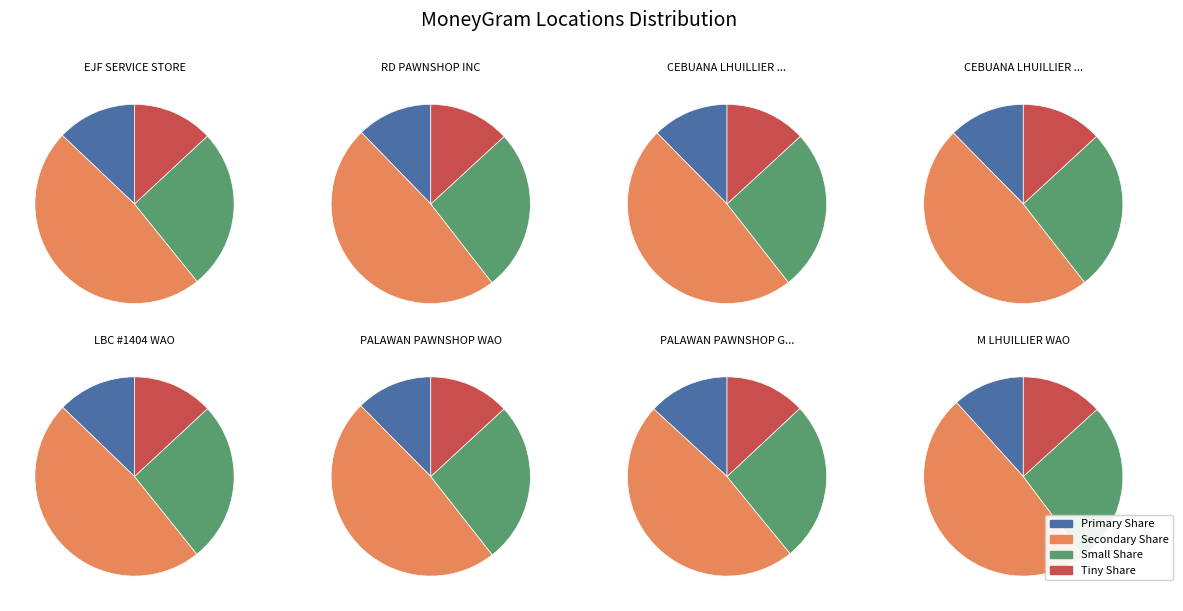

To the nearest percent, what is the average slice percentage?

12%